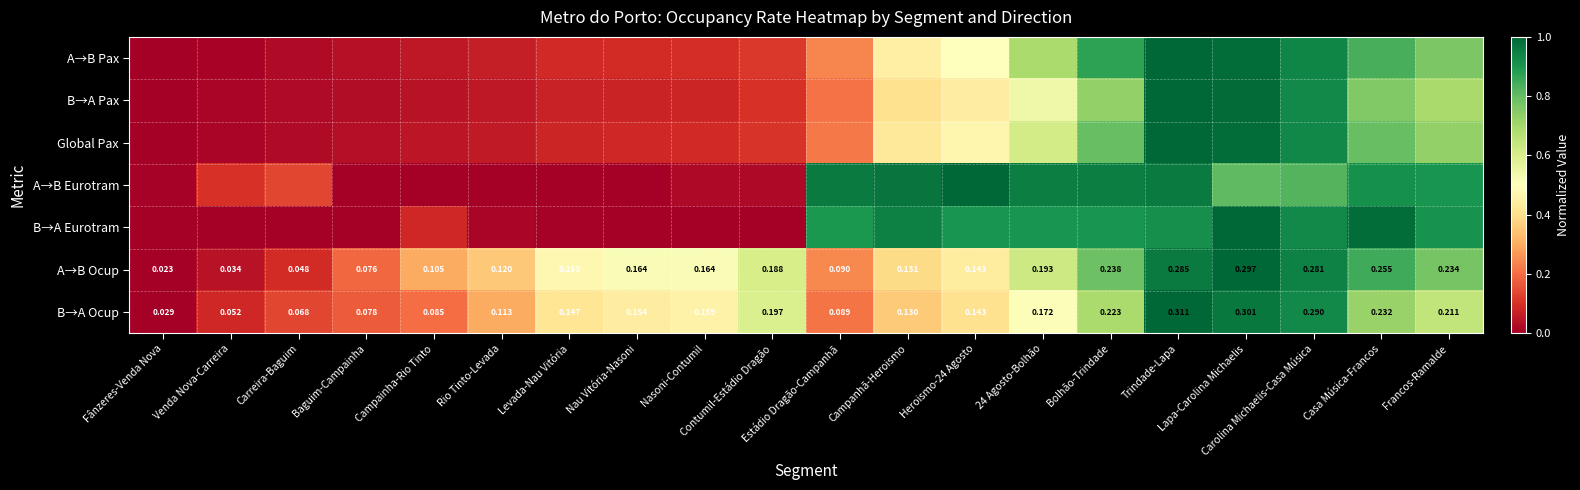

The value of B→A Pax at Francos-Ramalde is 0.4. True or false?

False